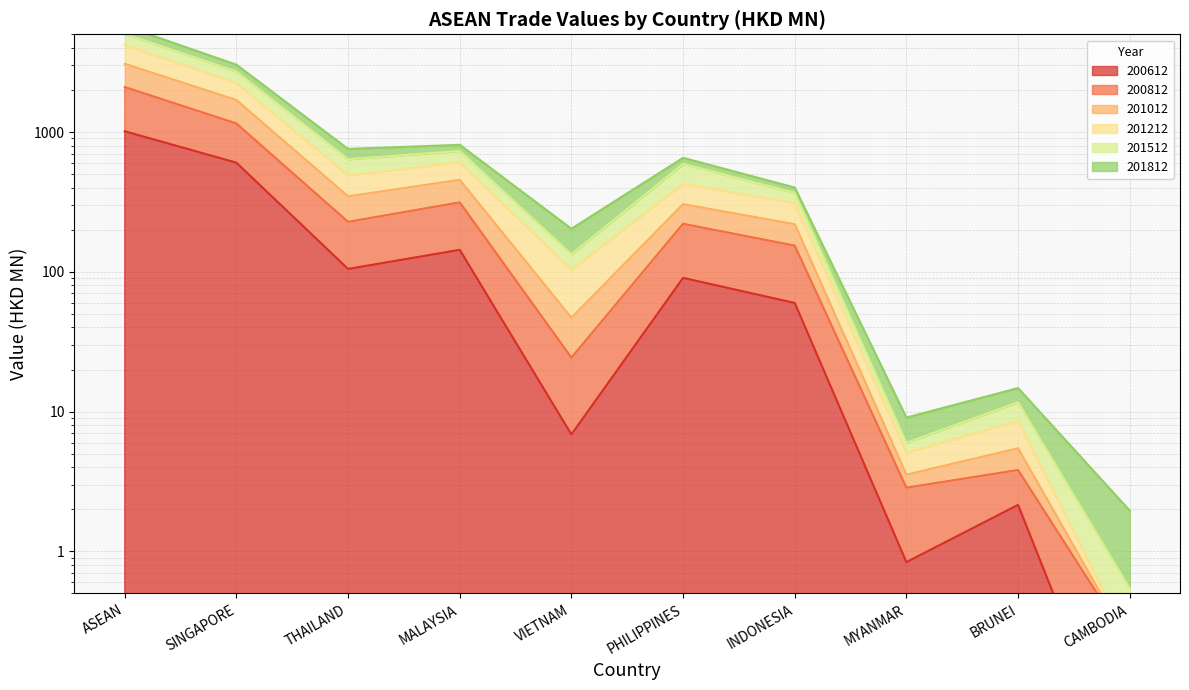

The 200812 series shows 5.1 at MYANMAR. True or false?

True